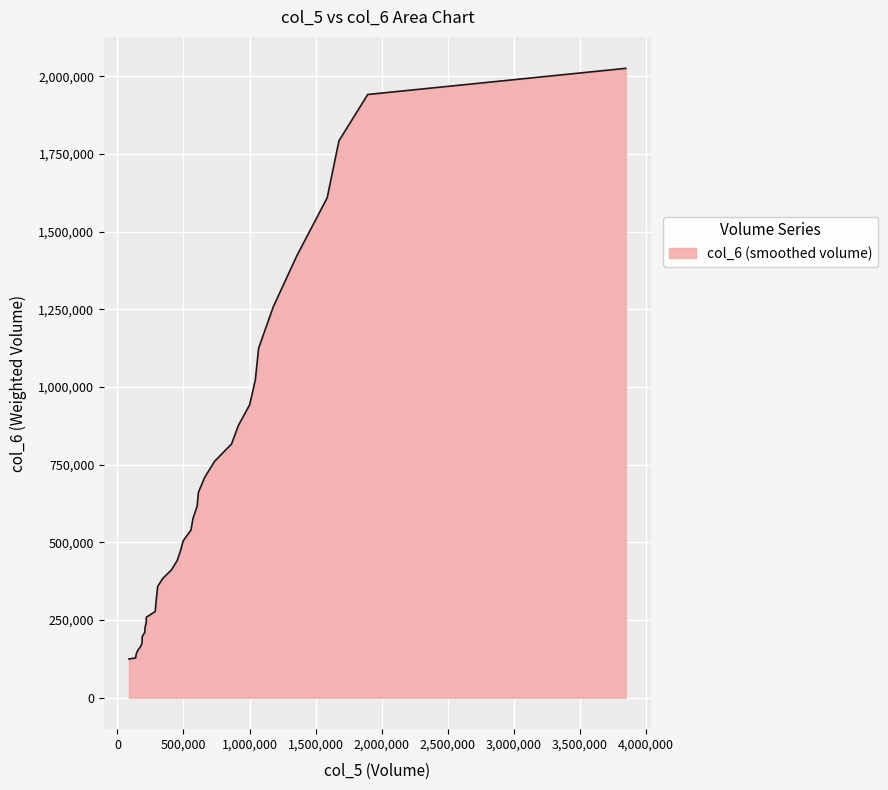

What is the difference between the maximum and minimum values?

1901399.4